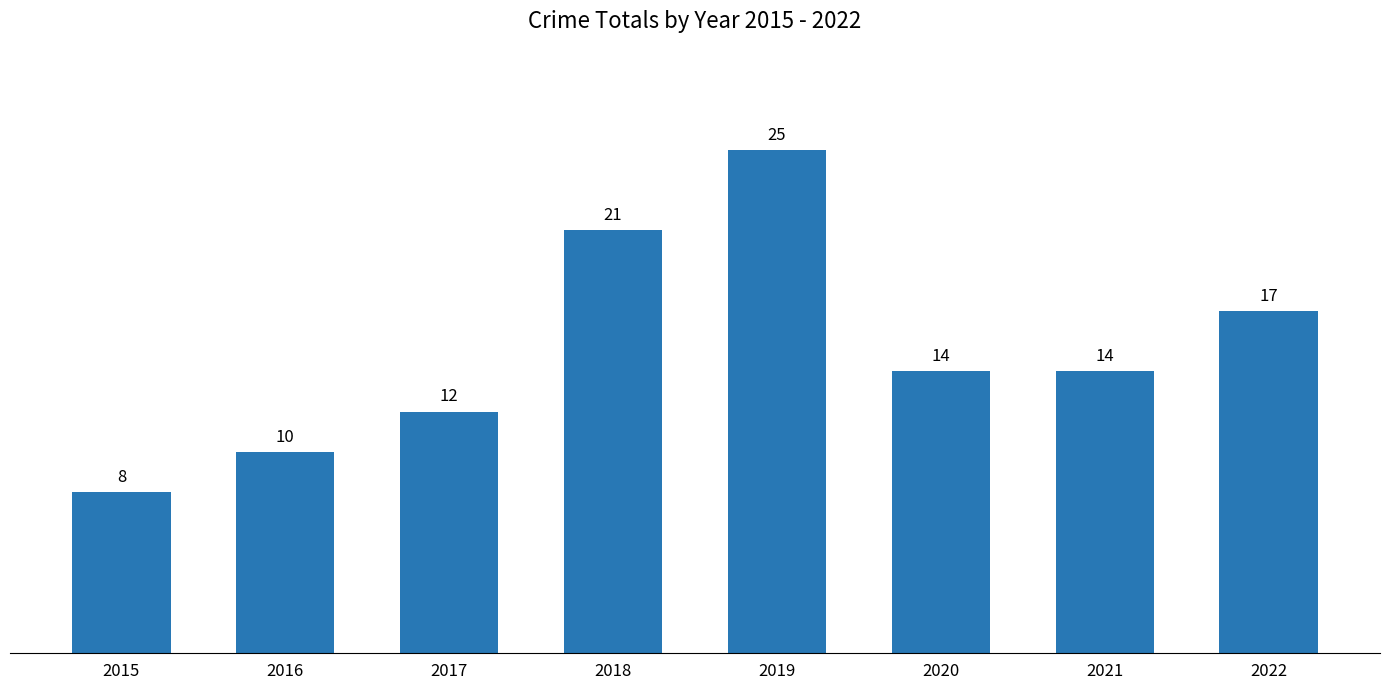

Which category has the lowest value across all series?

2015